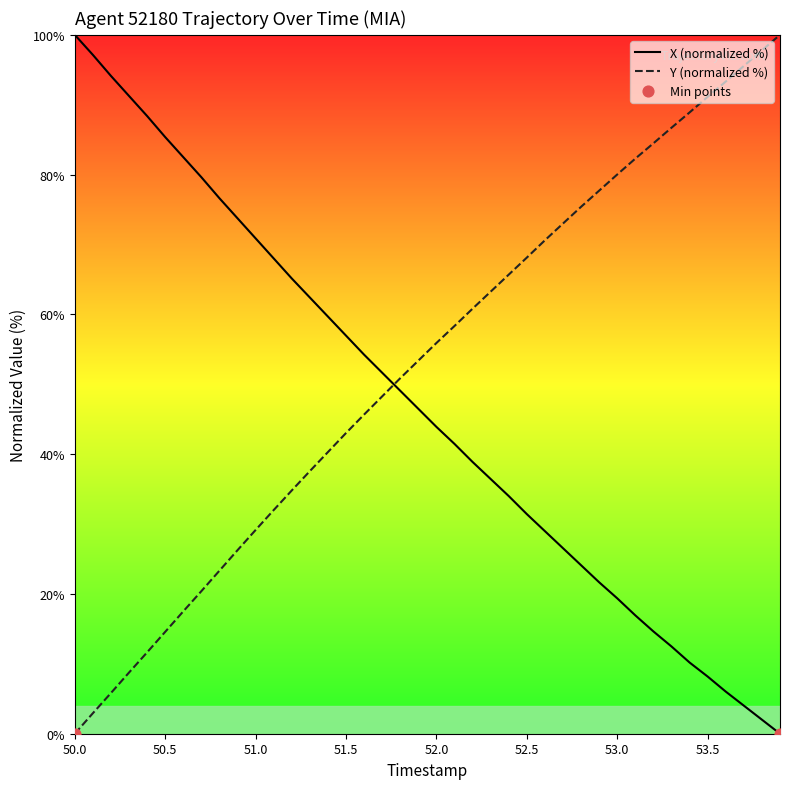

Rank the series by their average value, from lowest to highest.

X (normalized %), Y (normalized %)